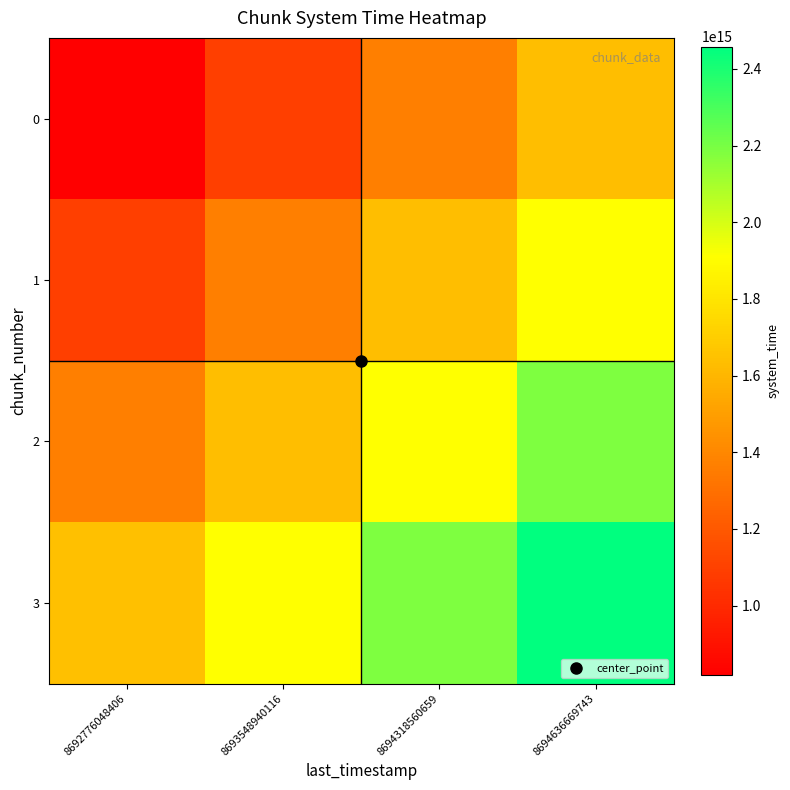

Which series has the largest total across all categories?

3